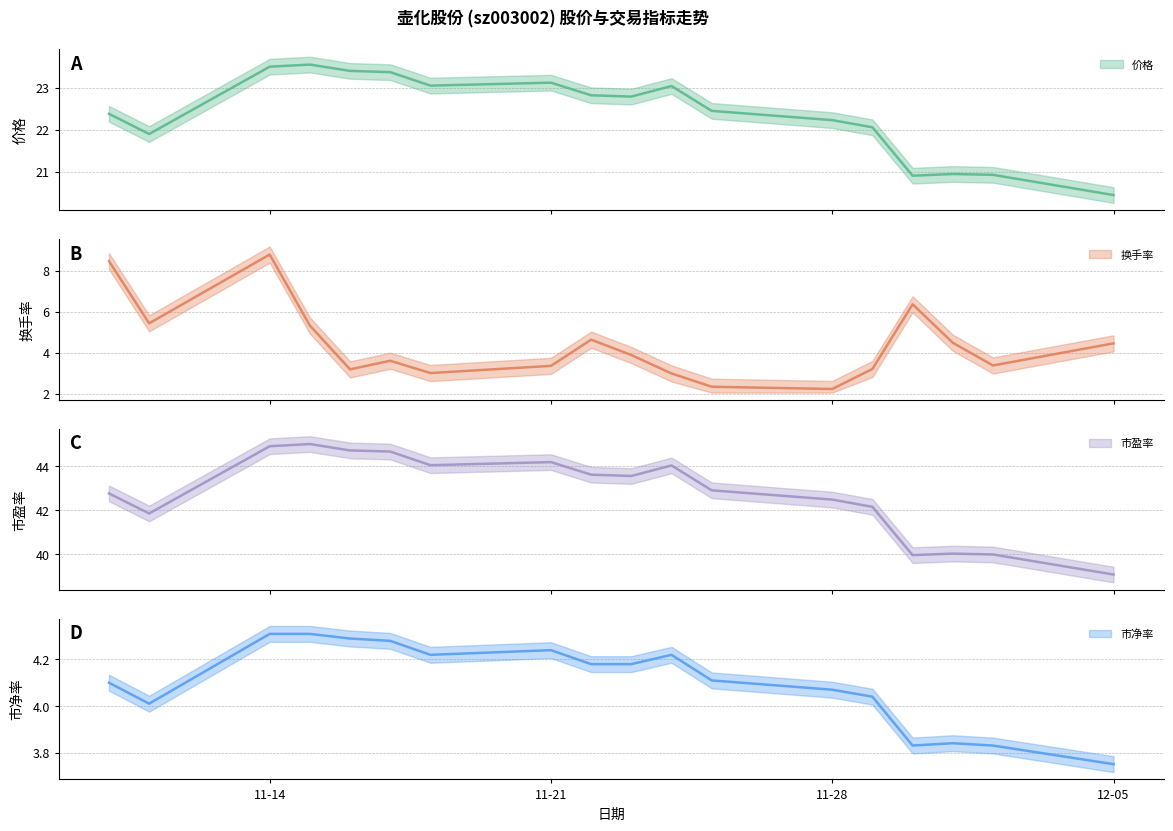

What is the difference between the 价格 values at 2022-11-11 and 2022-11-29?

0.2